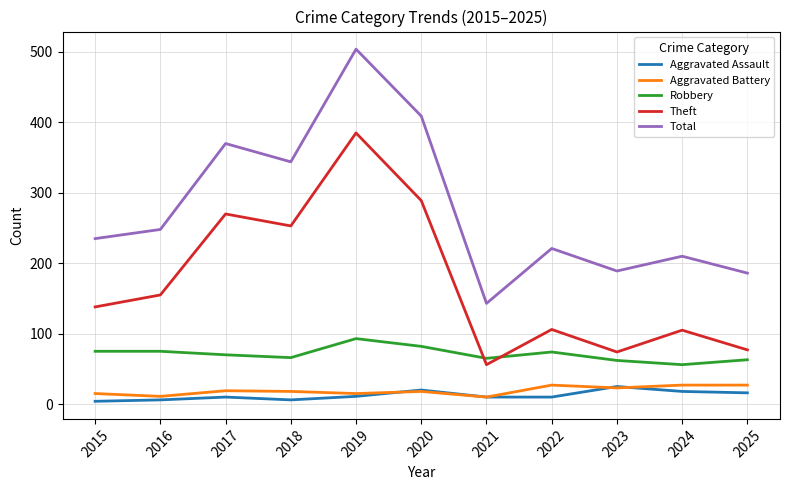

True or false: Aggravated Assault and Theft intersect in this chart.

False